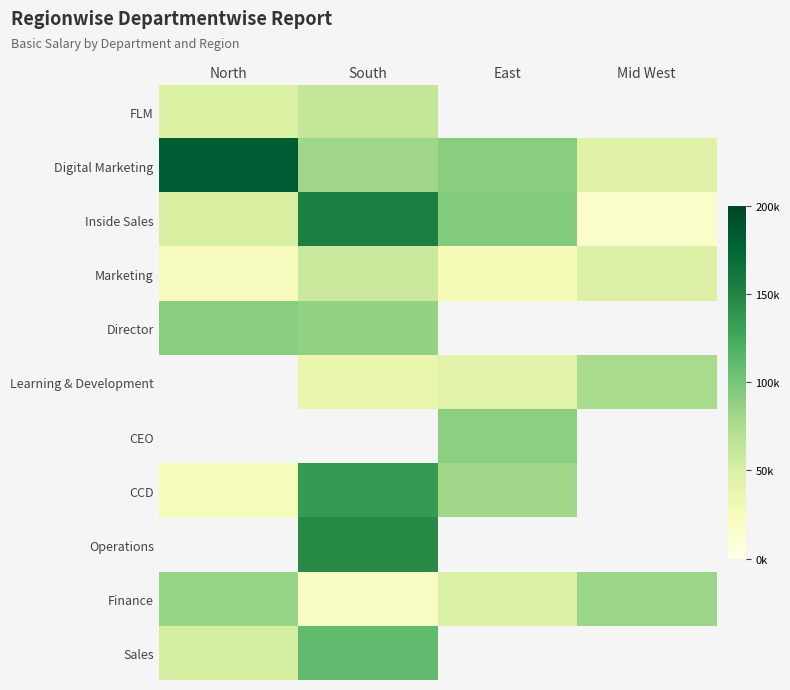

Which category has the highest value across all series?

North